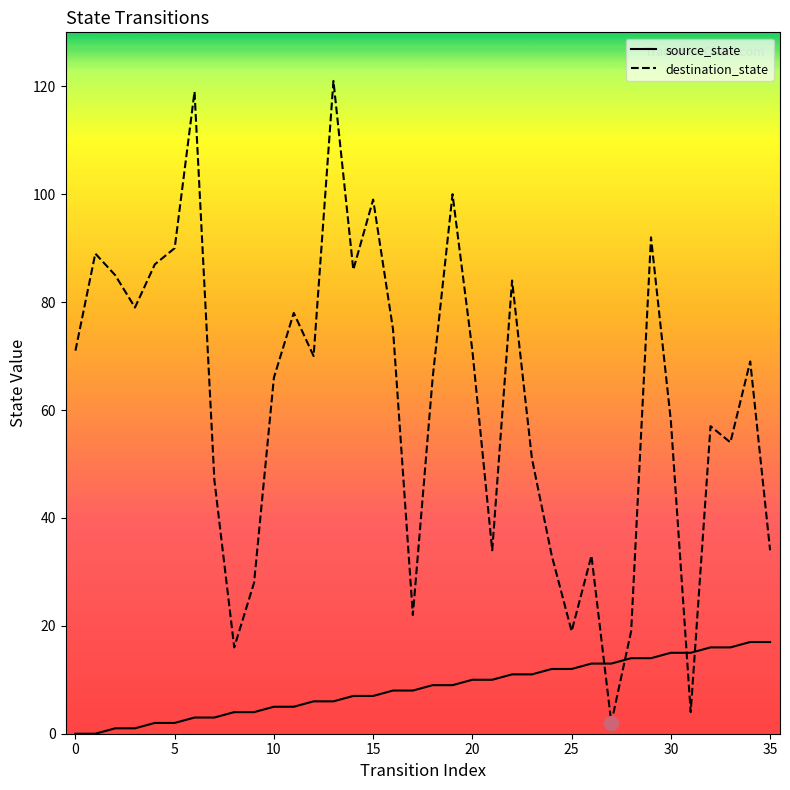

What is the sum of all destination_state values?

2208